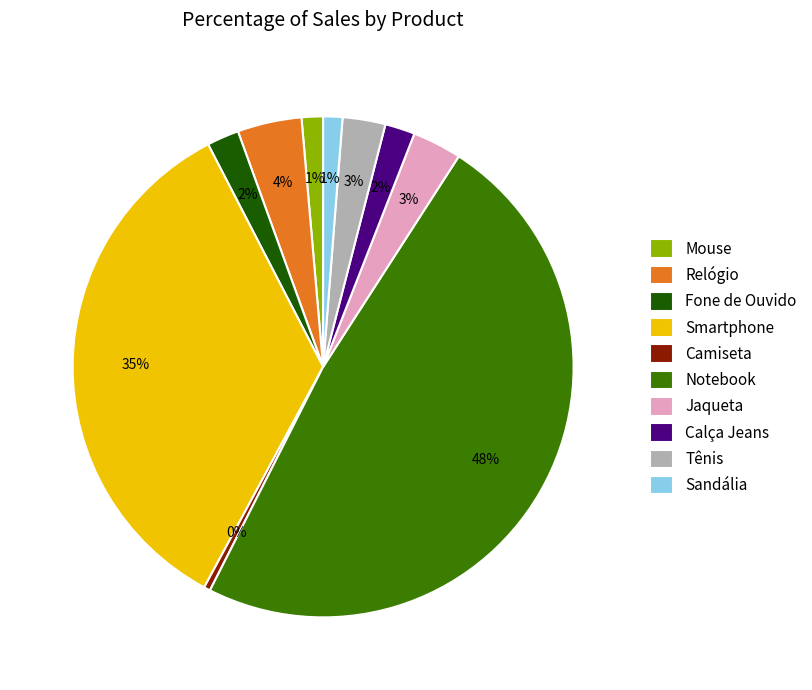

Is there a majority slice in this chart?

No